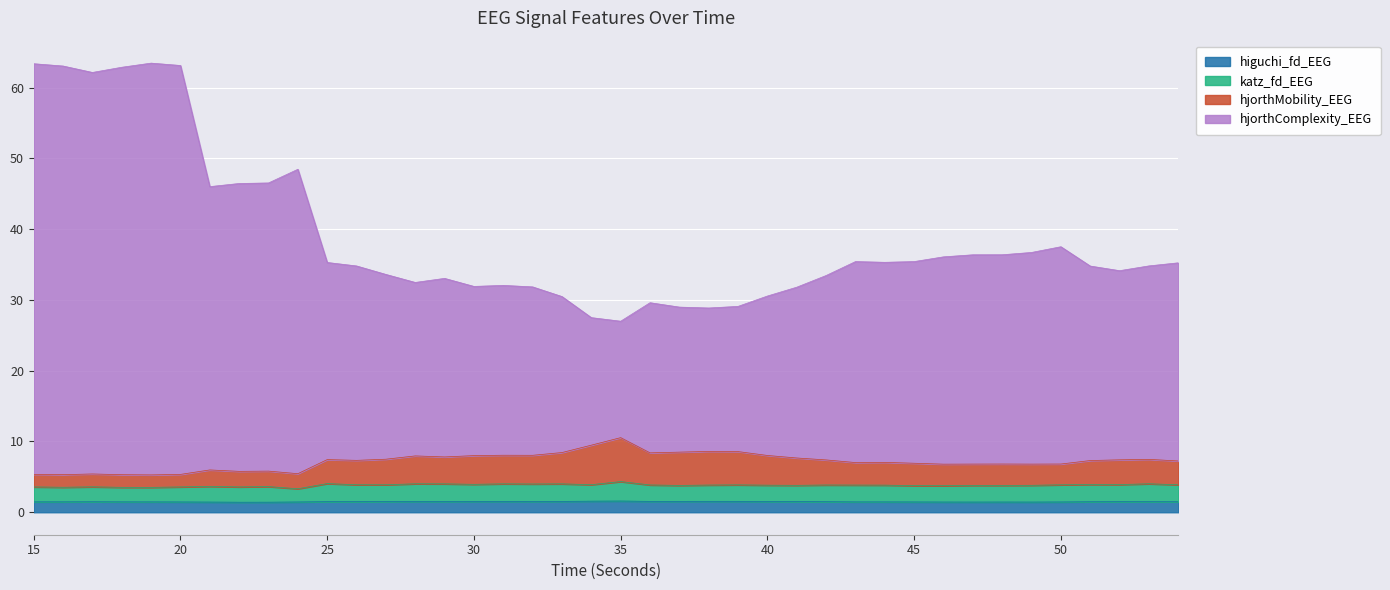

True or false: katz_fd_EEG and hjorthComplexity_EEG intersect in this chart.

False